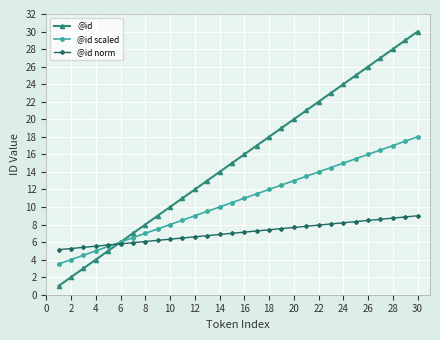

What is the greatest value displayed?

30.0